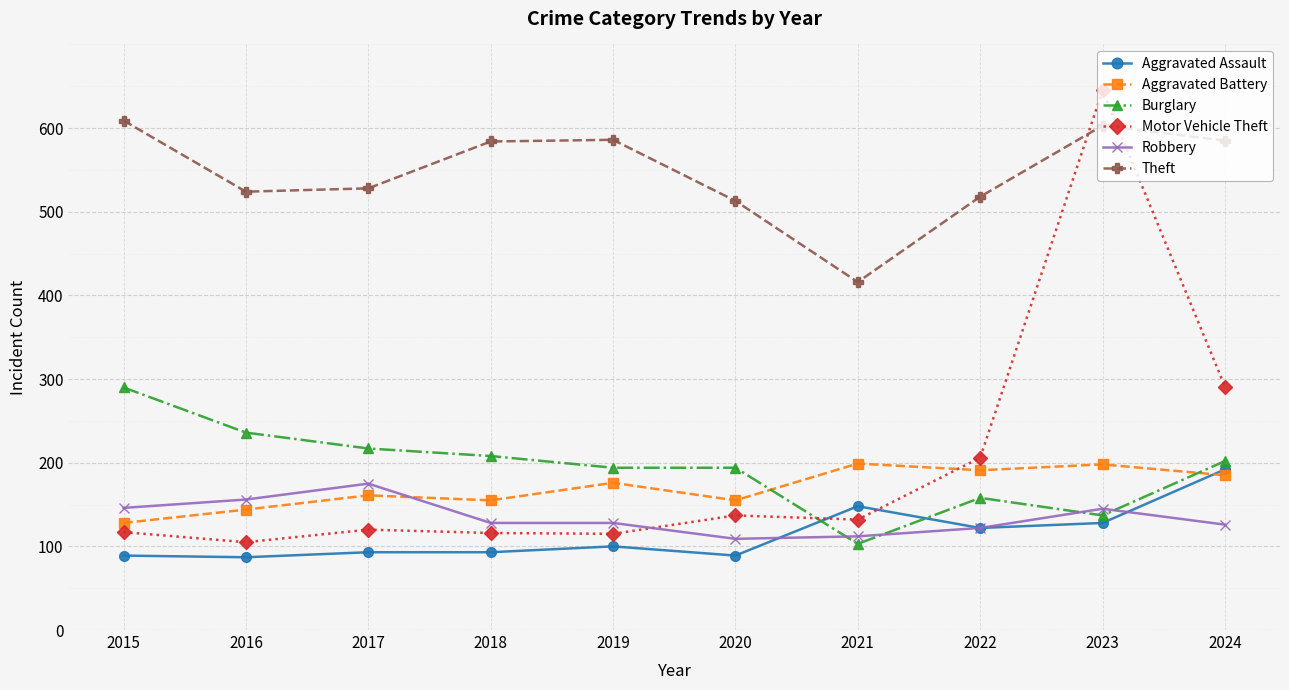

True or false: Robbery has more than 0 points higher than both neighbors.

True